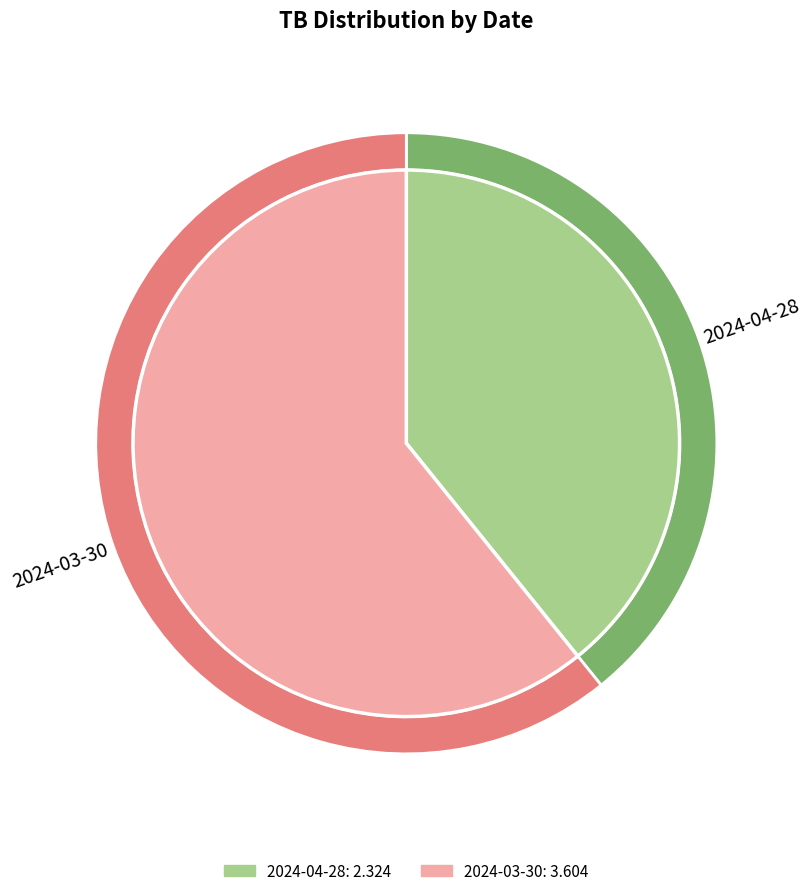

Is it true that 2024-03-30 is 73% of the pie?

False